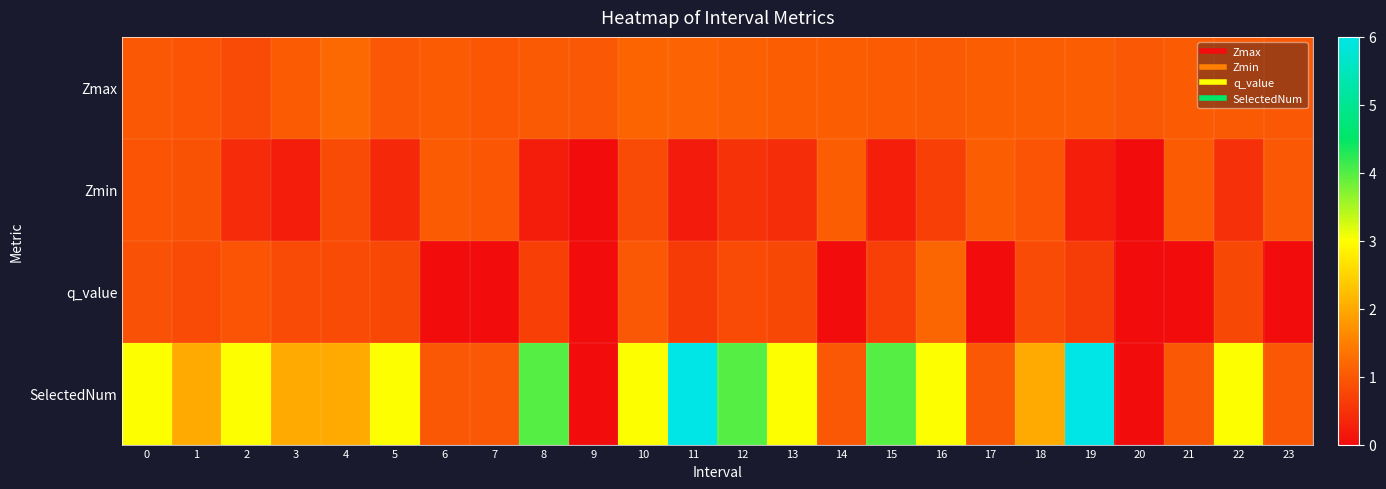

Between 15 and 16, which series saw the biggest shift?

SelectedNum